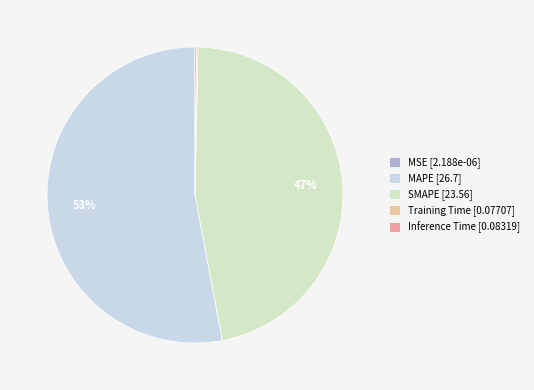

Combined, what portion of the pie is SMAPE and MAPE?

99.7%